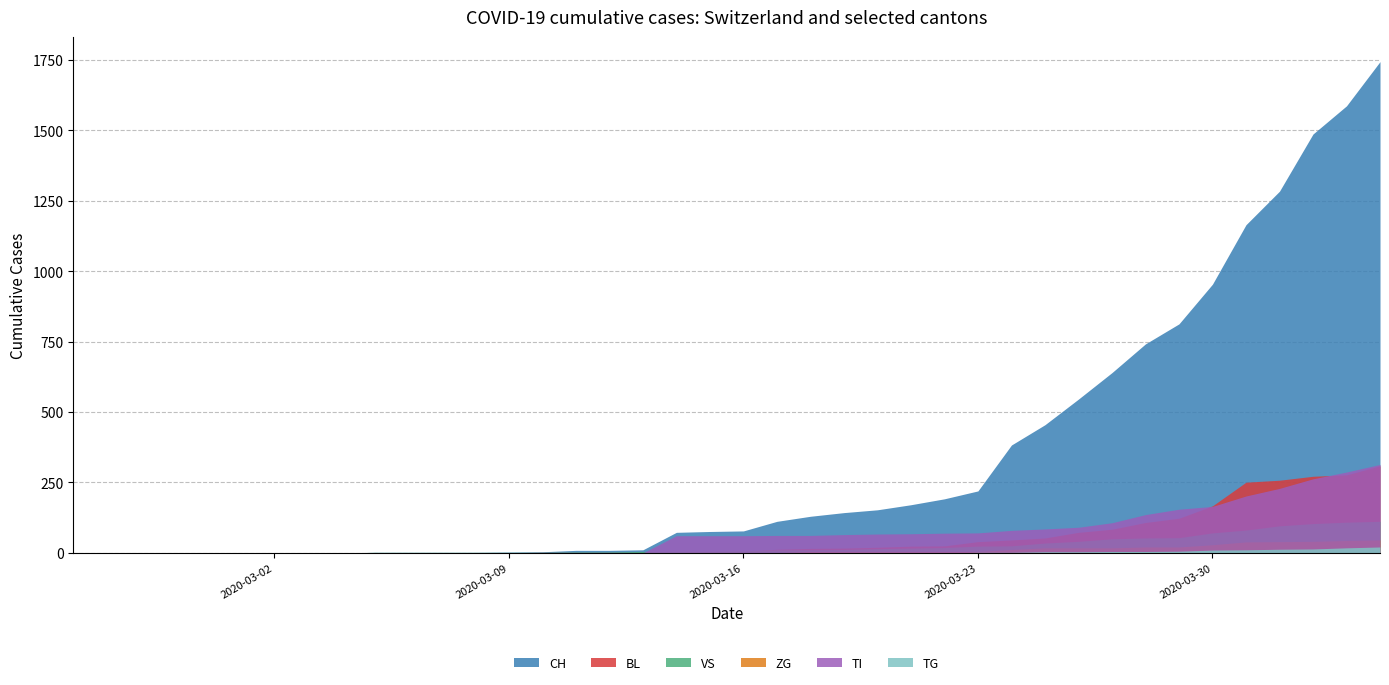

What is the spread (max minus min) of values at 39?

1723